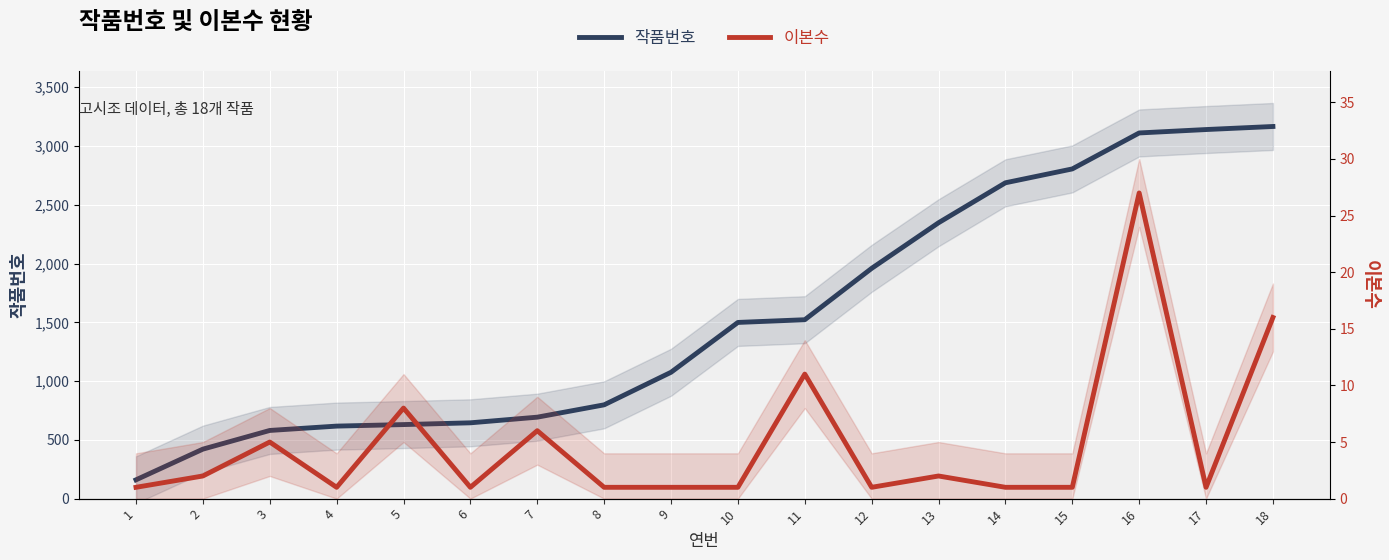

Reading right to left, list all the values displayed in this chart.

작품번호: 3166	3140	3111	2805	2687	2347	1959	1522	1499	1075	798	693	645	630	617	580	421	160
이본수: 16	1	27	1	1	2	1	11	1	1	1	6	1	8	1	5	2	1